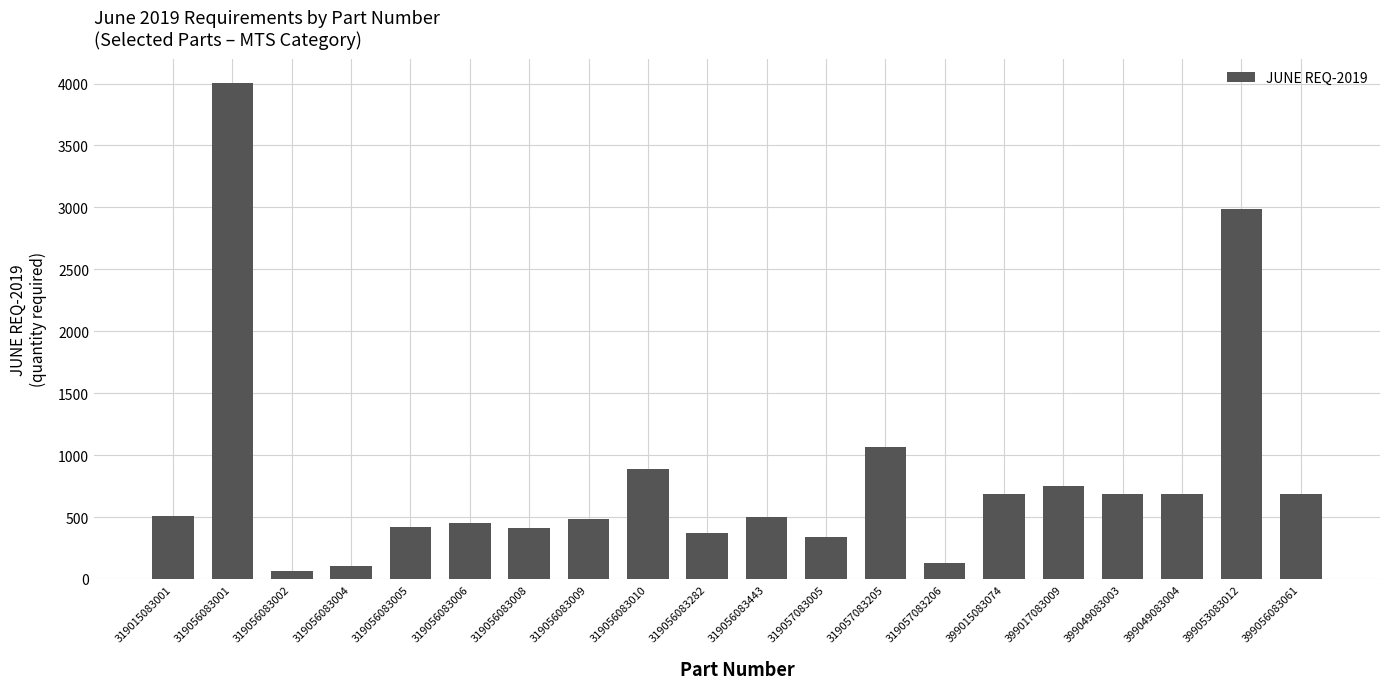

What is the ratio of the value at 399053083012 to the value at 319057083206?

22.6